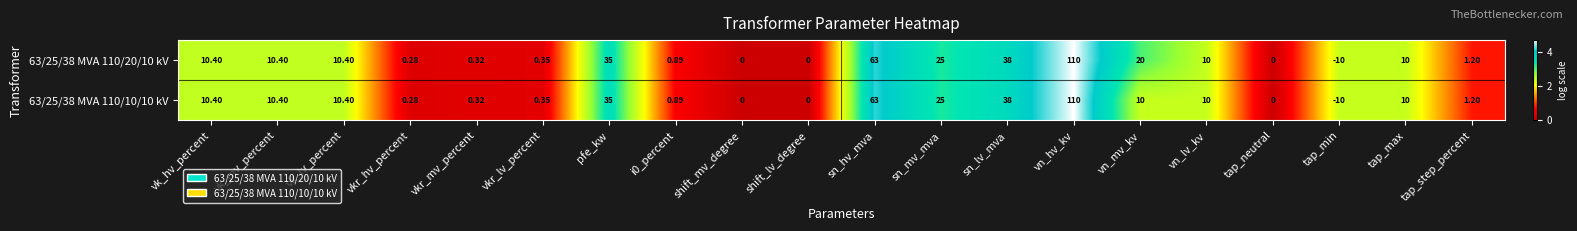

At which label is 63/25/38 MVA 110/20/10 kV closest to 50?

sn_lv_mva